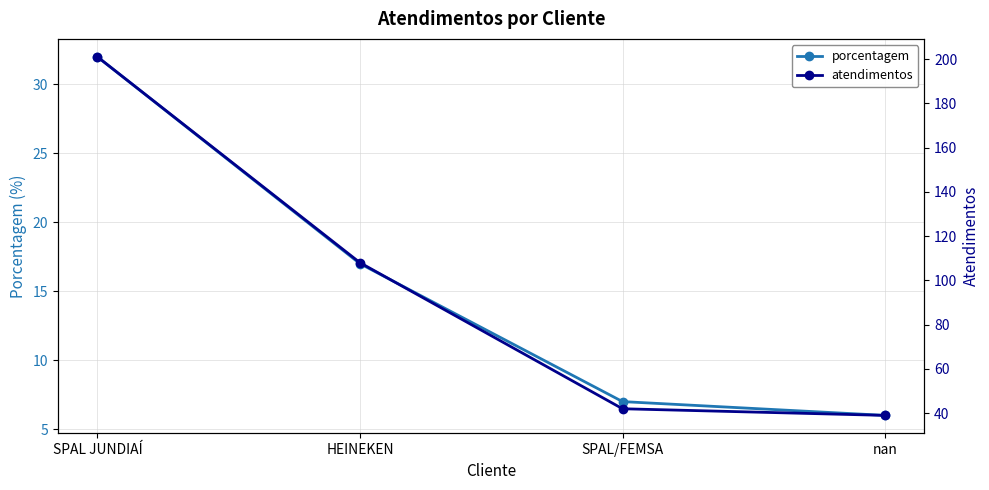

What is the label of the 2nd point from the left?

HEINEKEN